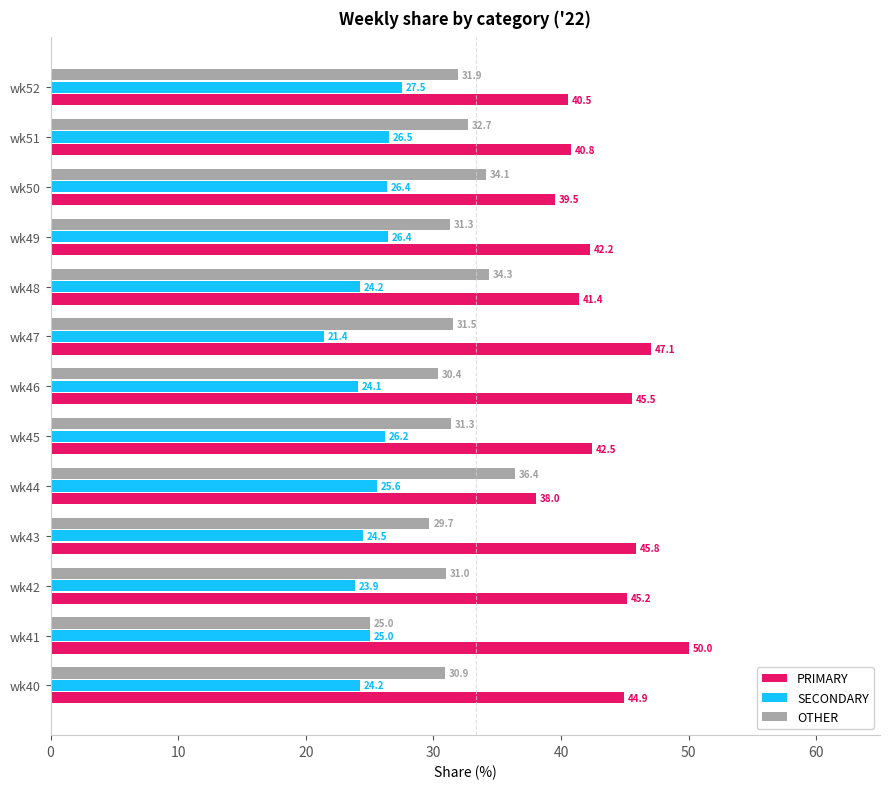

The value of PRIMARY at wk48 is 54.8. True or false?

False